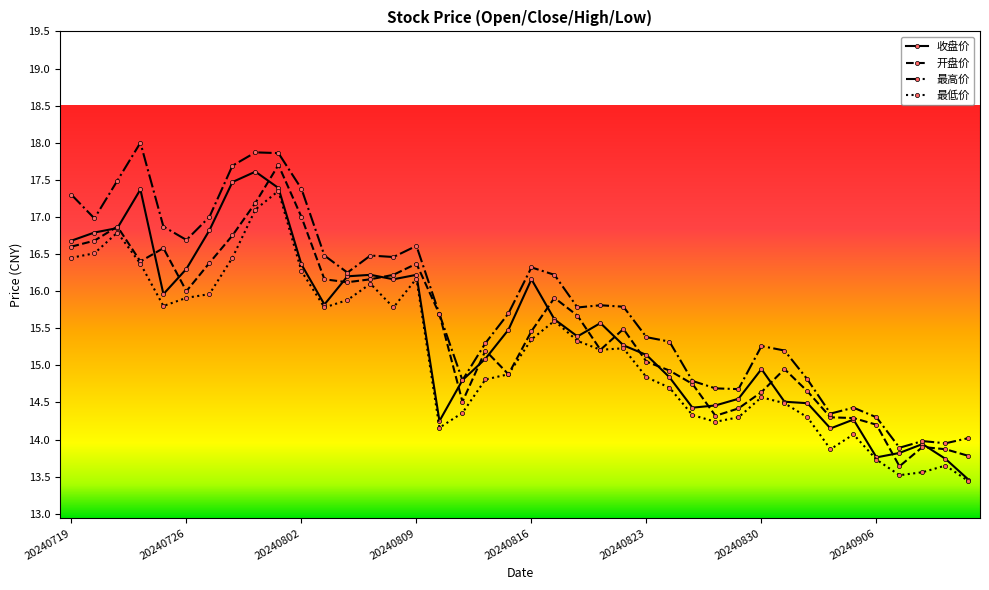

What is the value of the 最高价 point at the 14th from the left?

16.5